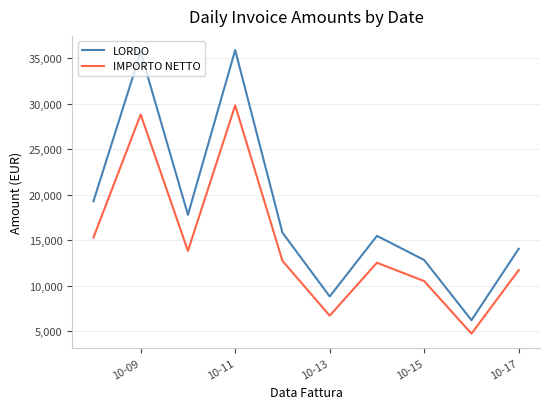

Does the chart display data point markers on the line(s)?

No